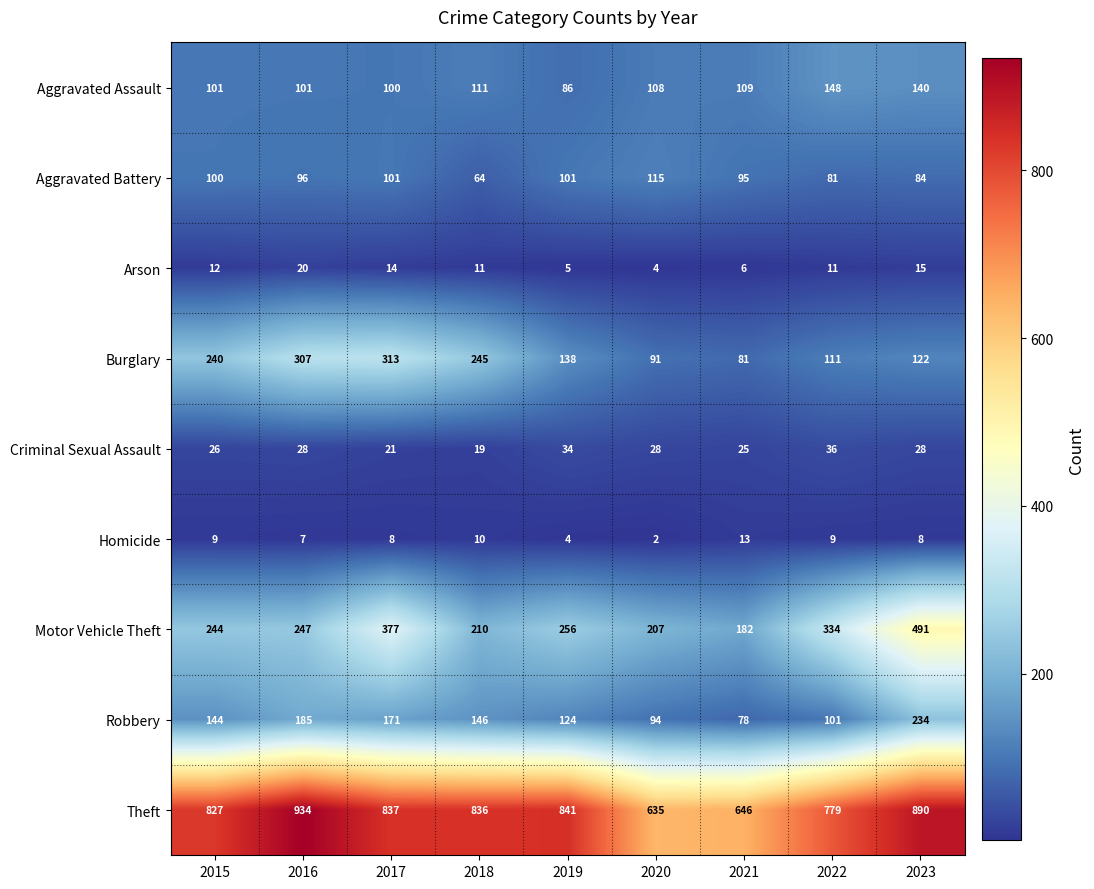

Which label corresponds to the smallest value in the chart?

2020